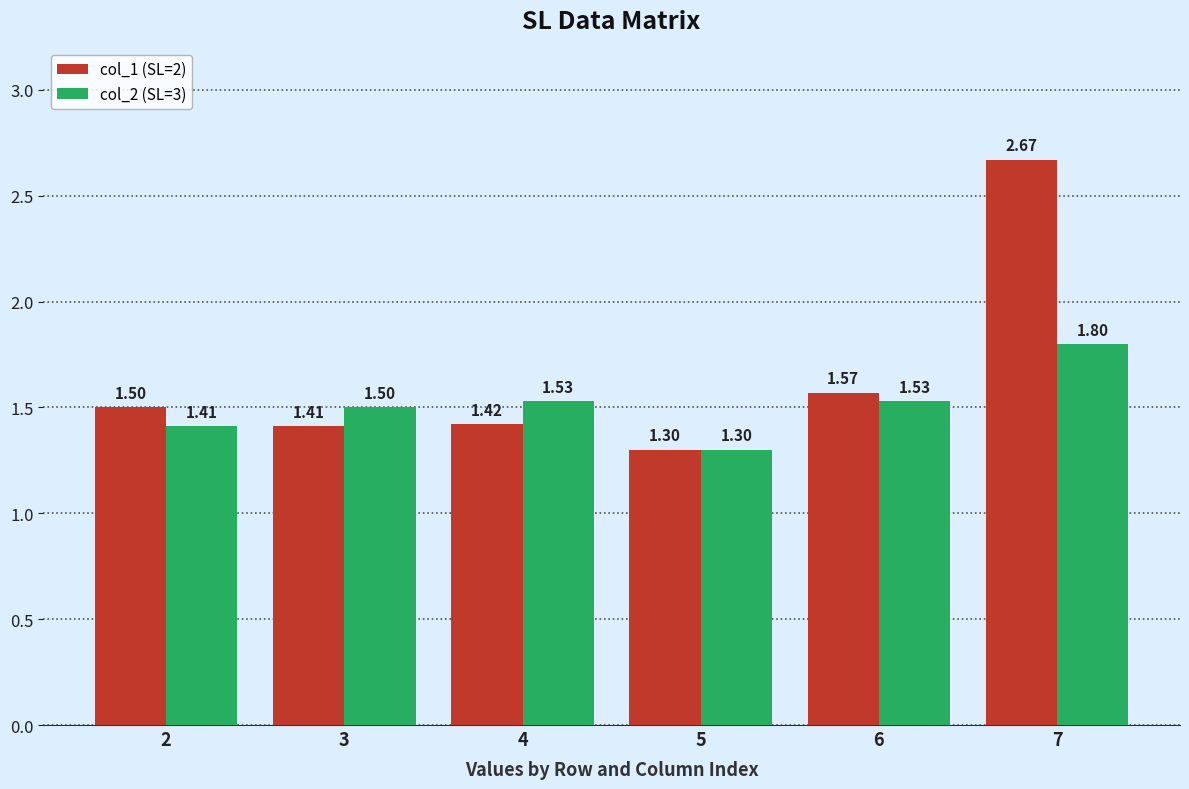

What are all the series names shown in the legend?

col_1 (SL=2), col_2 (SL=3)